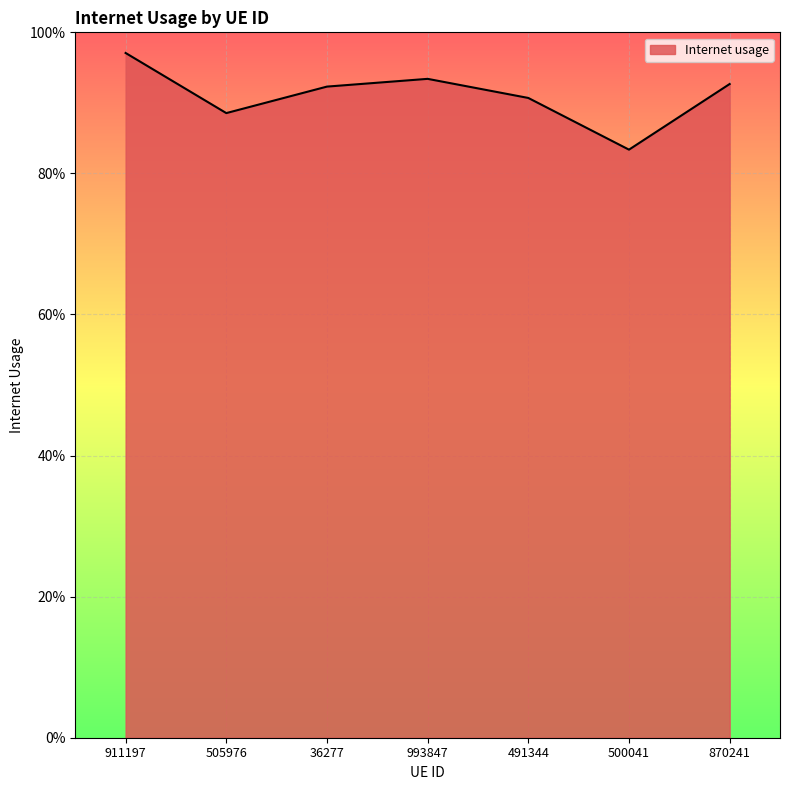

Between 911197 and 491344, which is larger?

911197